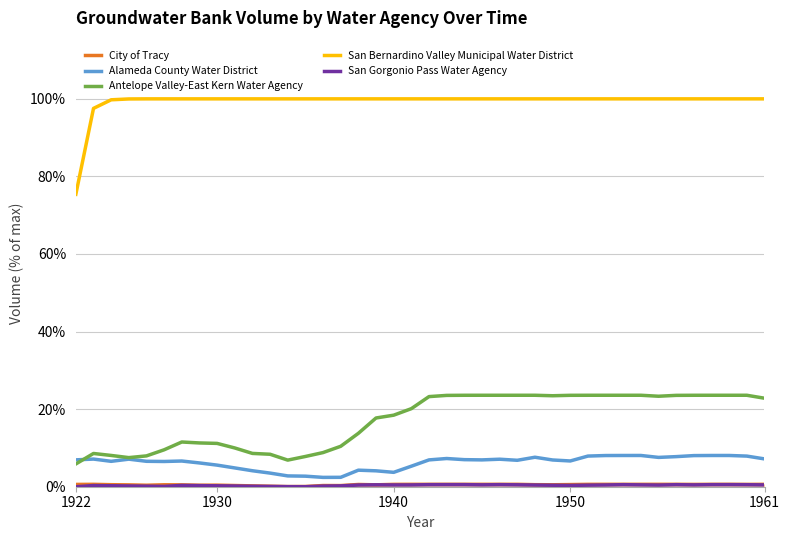

How many lines are shown in the chart?

5